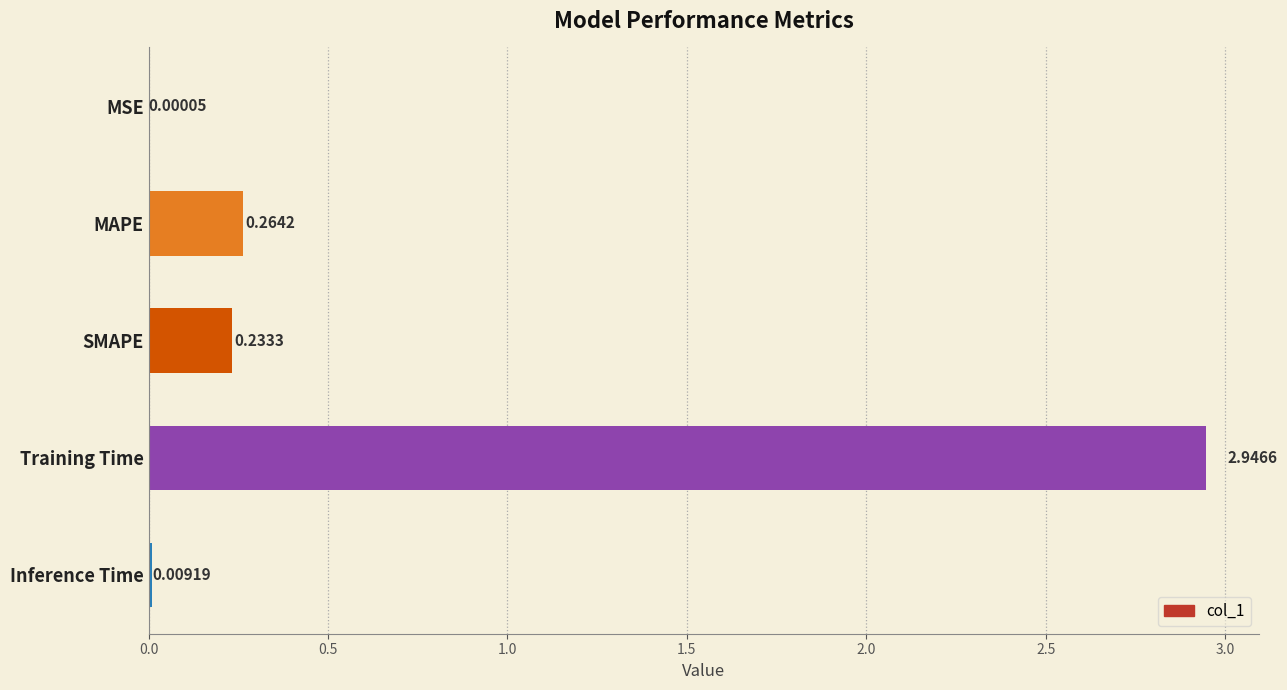

What is the sum of all values?

3.5